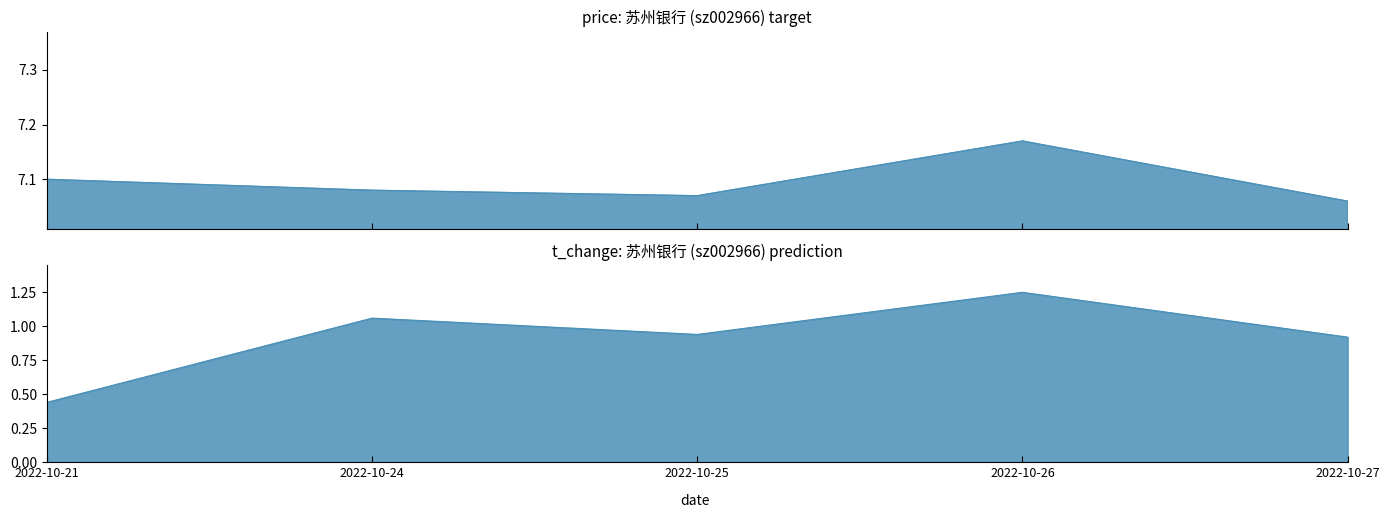

True or false: price has more than 1 interior local peaks.

False